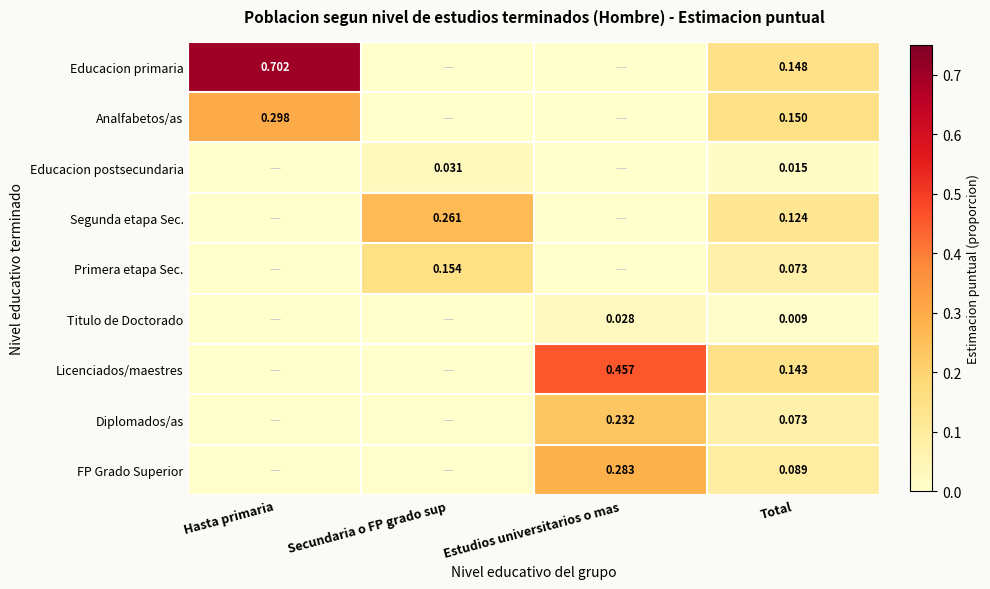

Is it true that Segunda etapa Sec. equals 0.2 at Estudios universitarios o mas?

False